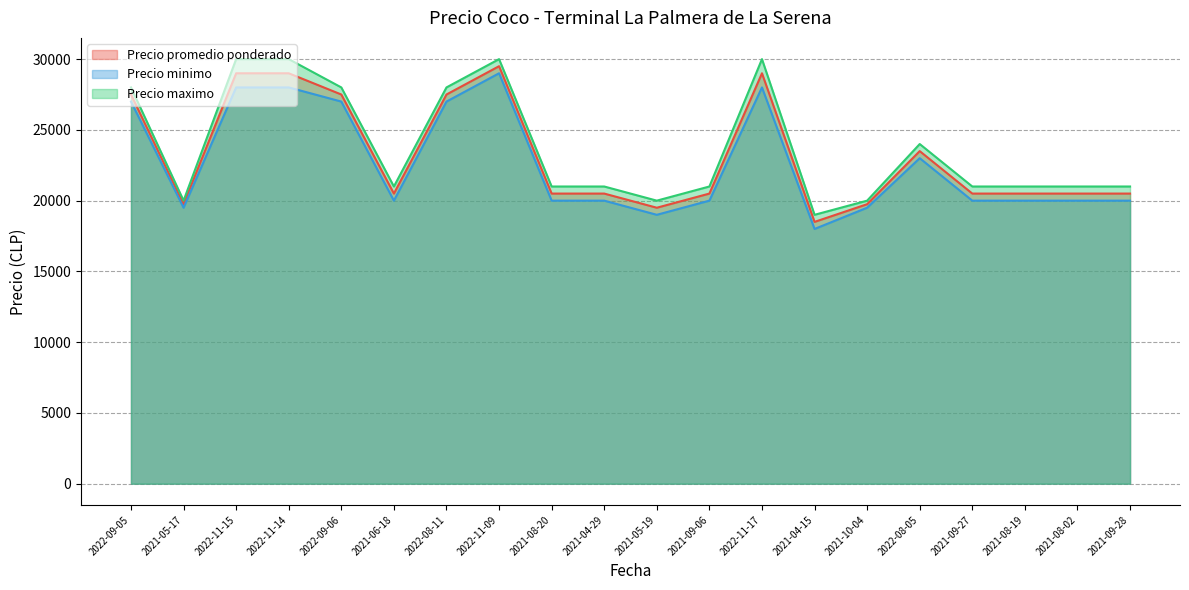

What is the total value across all series at 2021-04-15?

55500